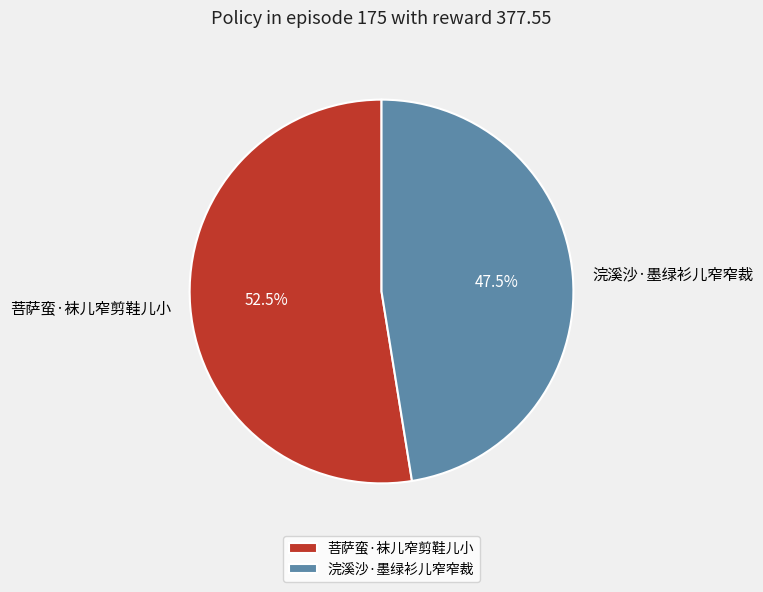

What is the ratio of the value at 浣溪沙·墨绿衫儿窄窄裁 to the value at 菩萨蛮·袜儿窄剪鞋儿小?

0.9